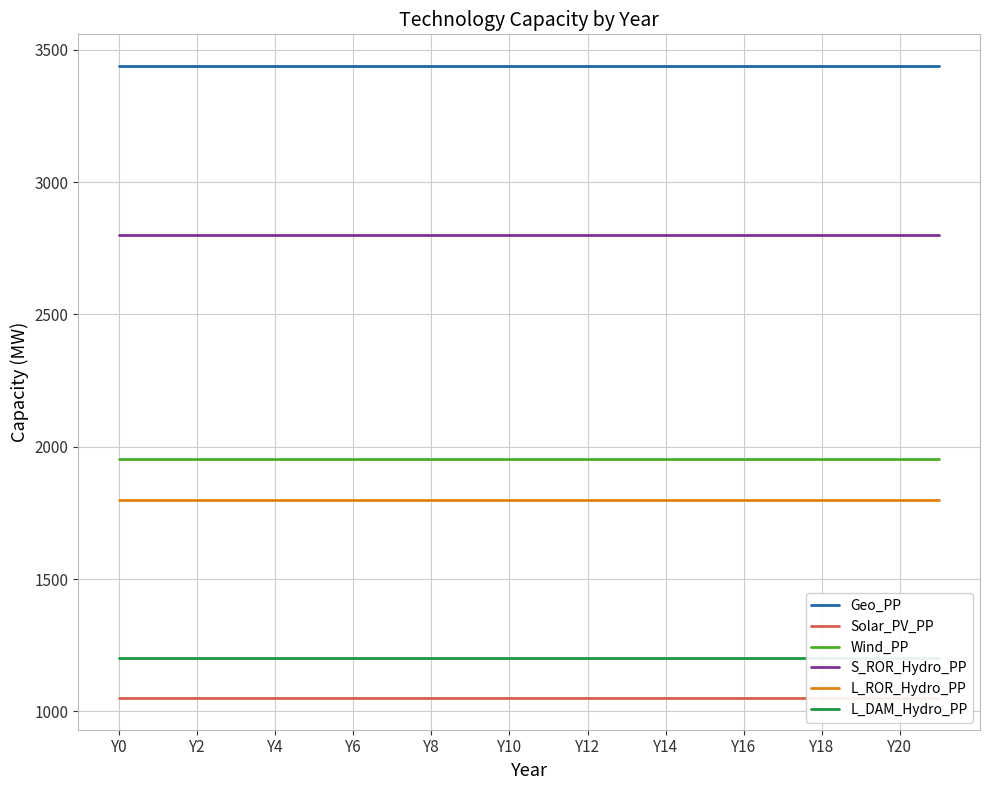

What is the minimum value for Wind_PP?

1952